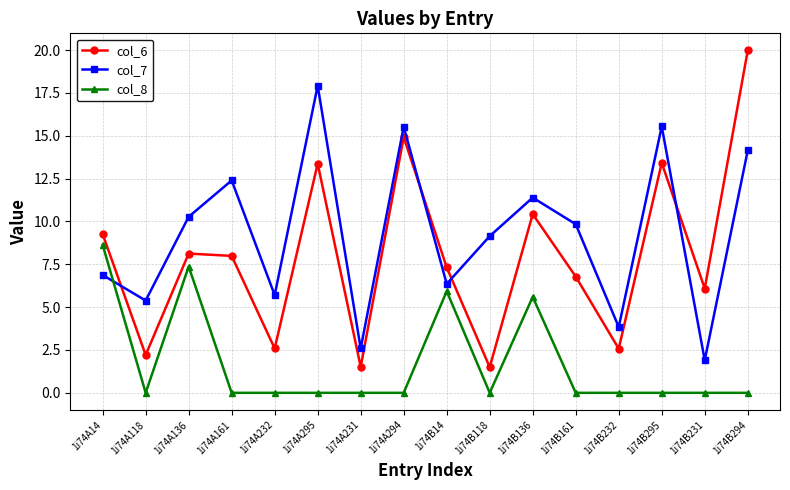

Reading left to right, what are all the values shown in this chart?

col_6: 9.3	2.2	8.1	8.0	2.6	13.4	1.5	14.9	7.3	1.5	10.4	6.8	2.6	13.4	6.1	20.0
col_7: 6.9	5.4	10.3	12.4	5.7	17.9	2.6	15.5	6.4	9.1	11.4	9.8	3.8	15.5	1.9	14.1
col_8: 8.6	0.0	7.4	0.0	0.0	0.0	0.0	0.0	5.9	0.0	5.6	0.0	0.0	0.0	0.0	0.0